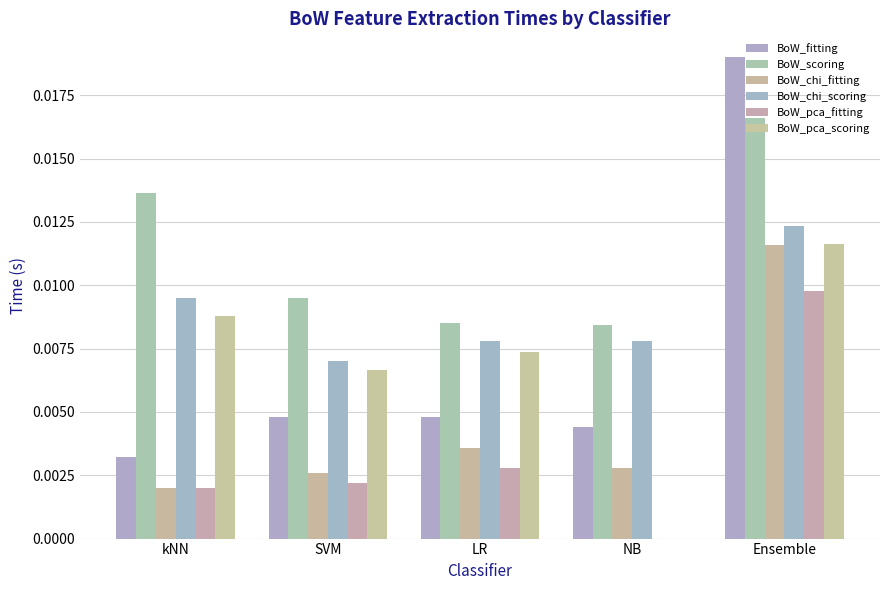

The BoW_scoring series shows 0.0 at LR. True or false?

False